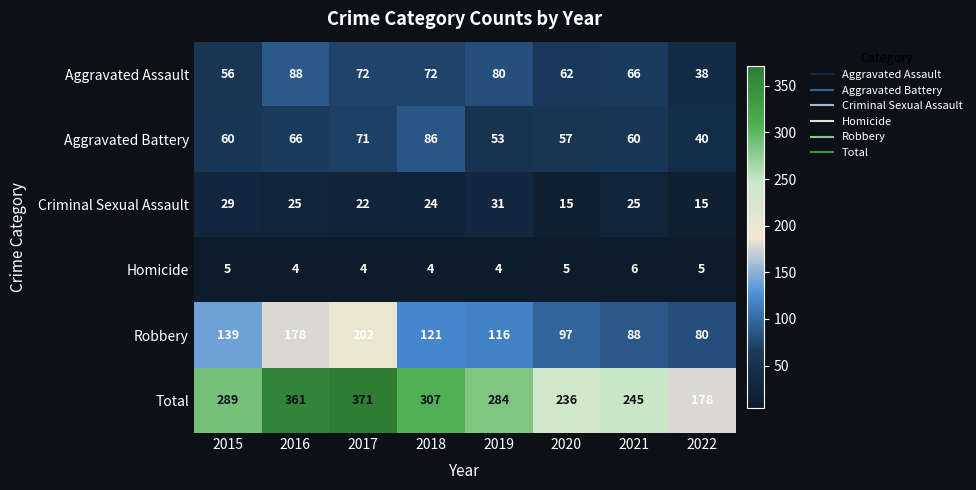

What is the sum of all Robbery values?

1021